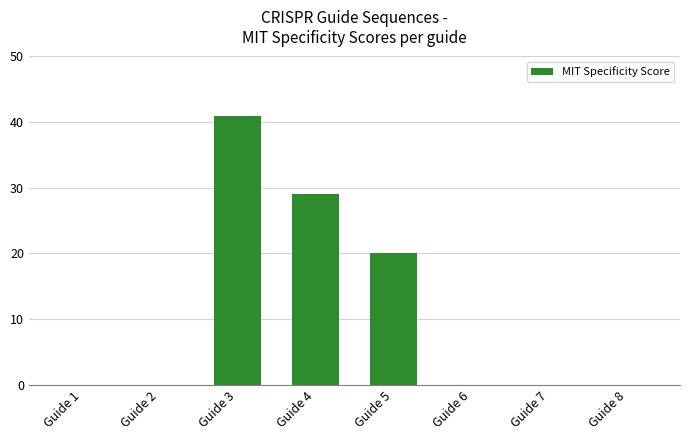

Which label corresponds to the largest value in the chart?

Guide 3